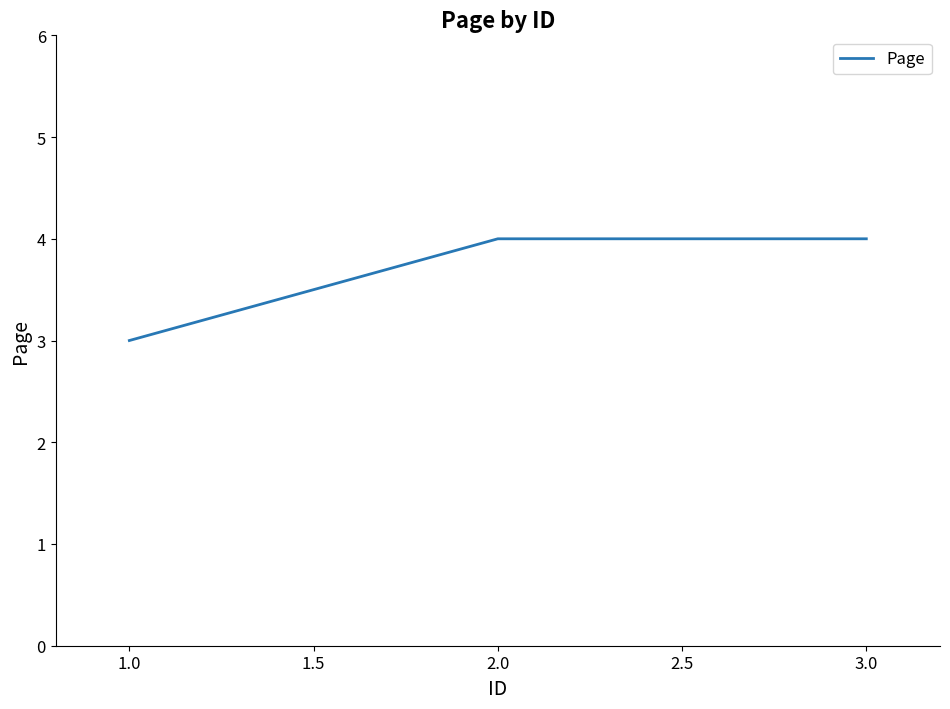

At which category does the chart reach its minimum across all series?

1.0